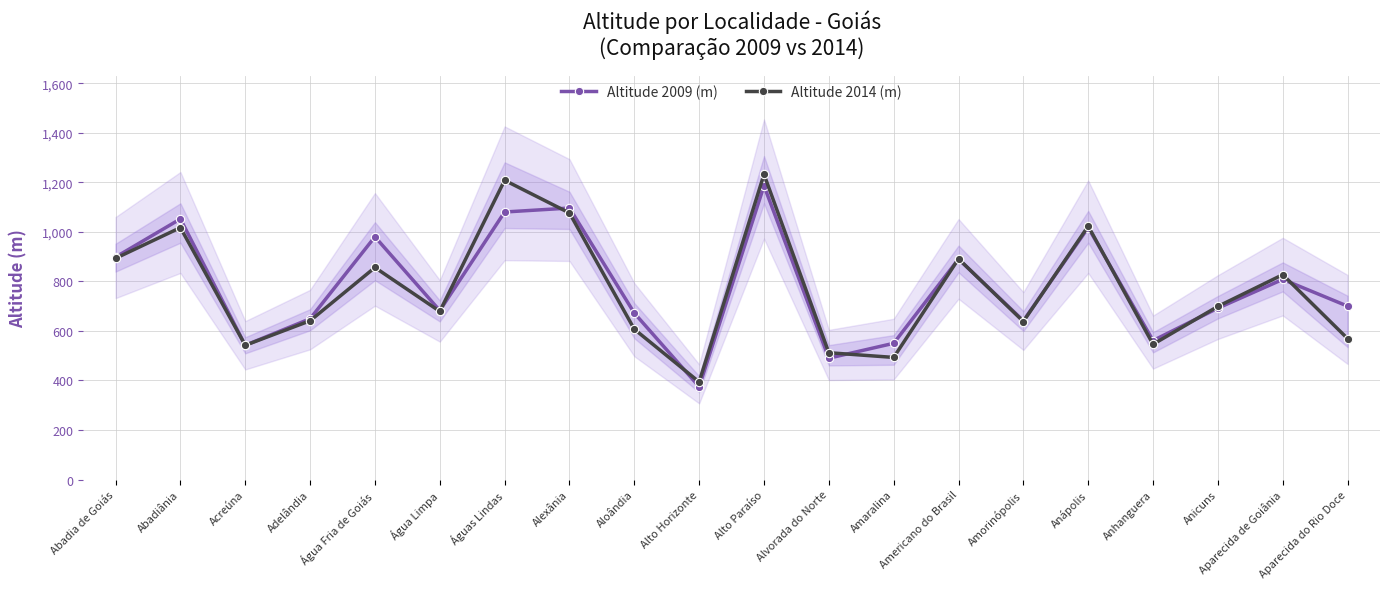

At which category does Altitude 2014 (m) reach its first local valley?

Acreúna